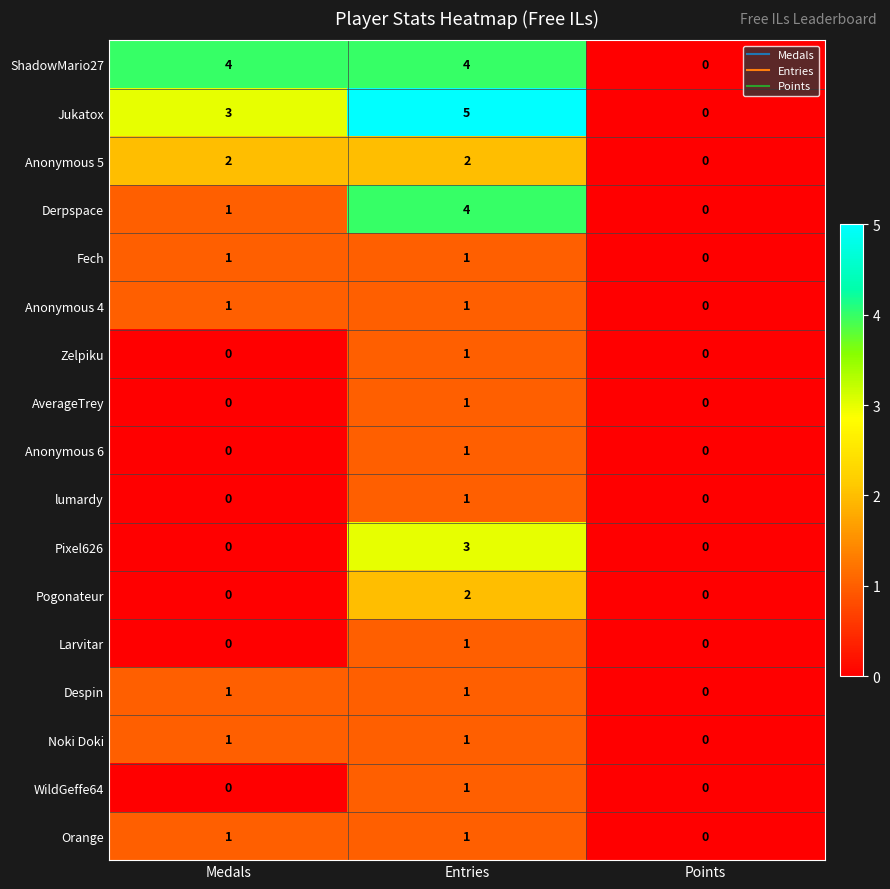

Is it true that Noki Doki equals 1 at Medals?

True